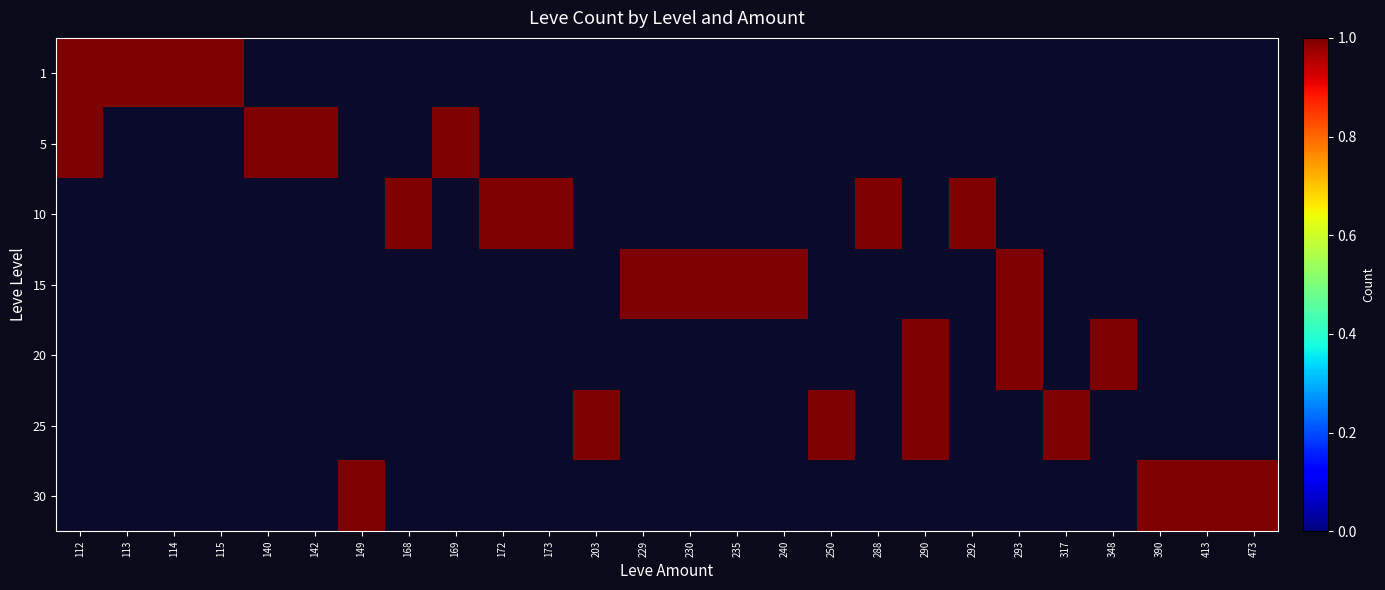

How many values in 5 are above zero?

4